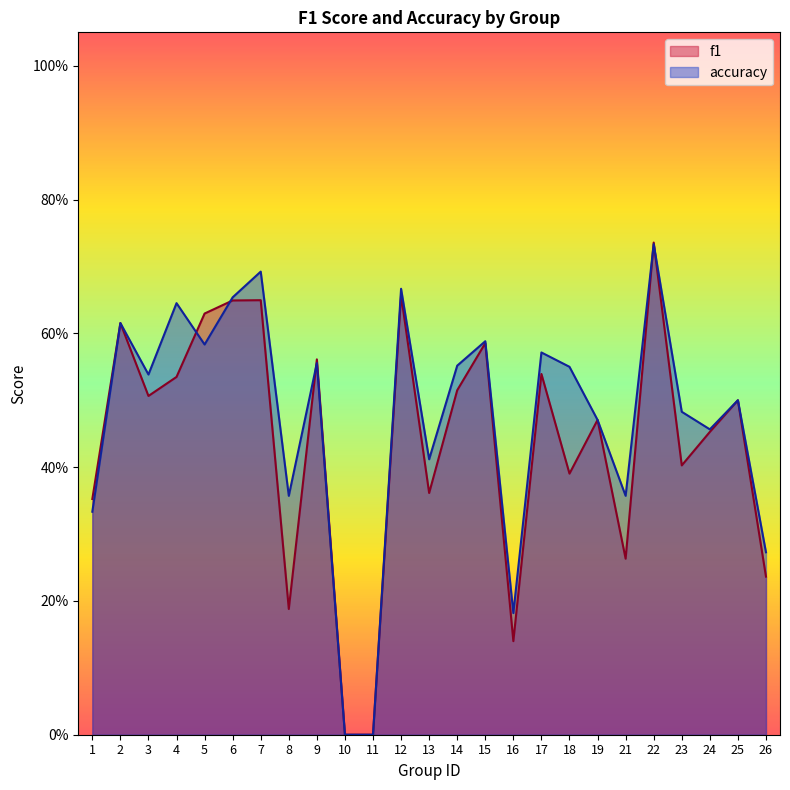

What is the difference between the second highest and minimum values in the accuracy series?

0.7